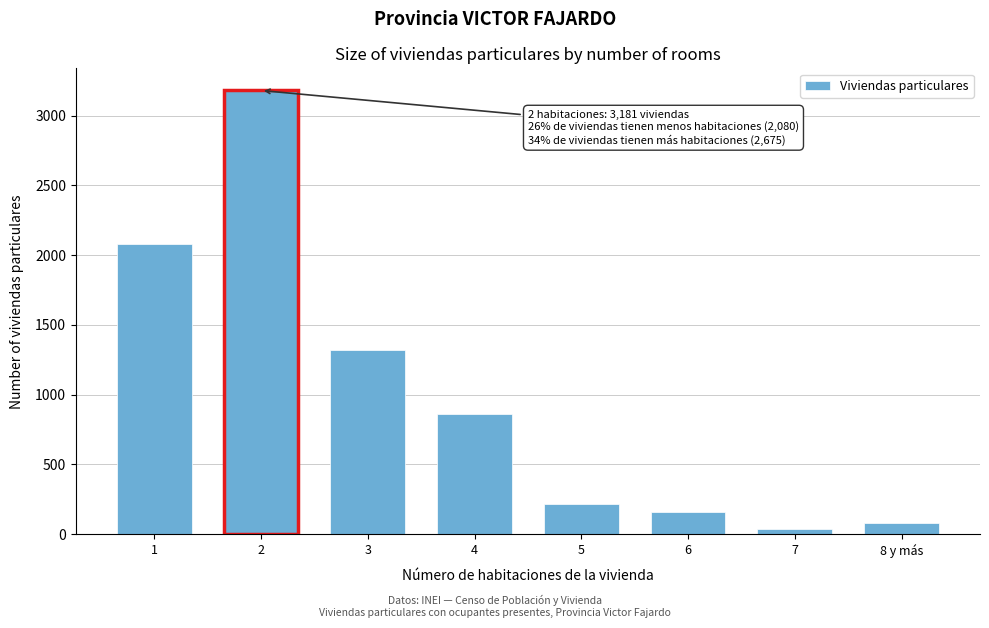

Reading left to right, transcribe all the data shown in this chart.

1=2080	2=3181	3=1320	4=860	5=218	6=158	7=39	8 y más=80